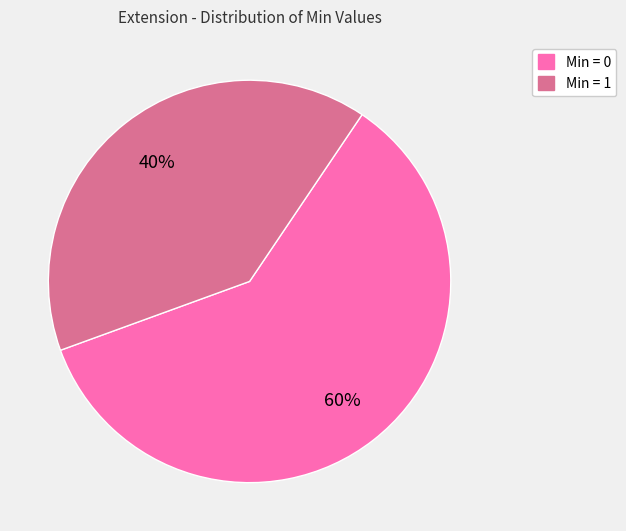

What is the smallest slice in the pie chart?

Min = 1